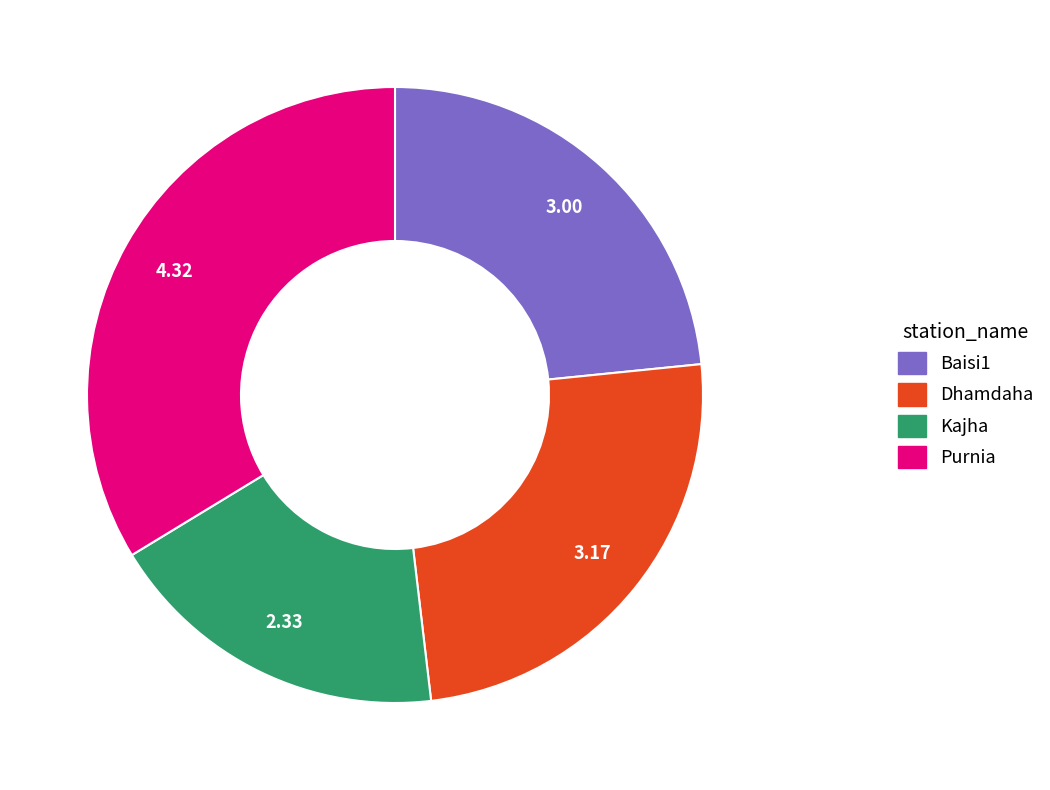

Which category has the biggest portion of the pie?

Purnia